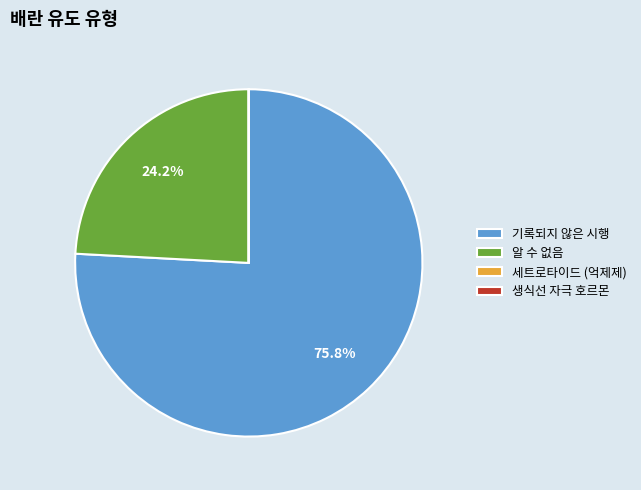

Is 기록되지 않은 시행 the majority of the pie?

Yes